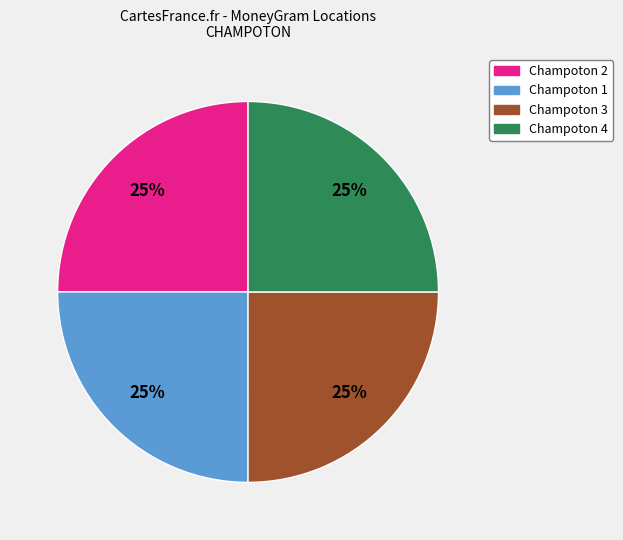

Does any single category account for the majority?

No